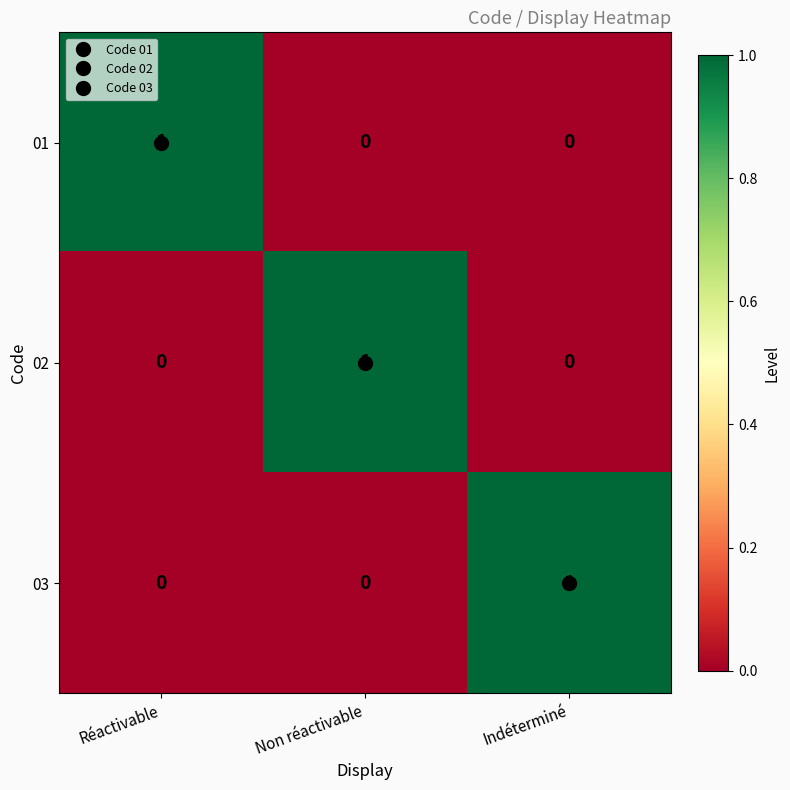

What is the spread (max minus min) of values at Réactivable?

1